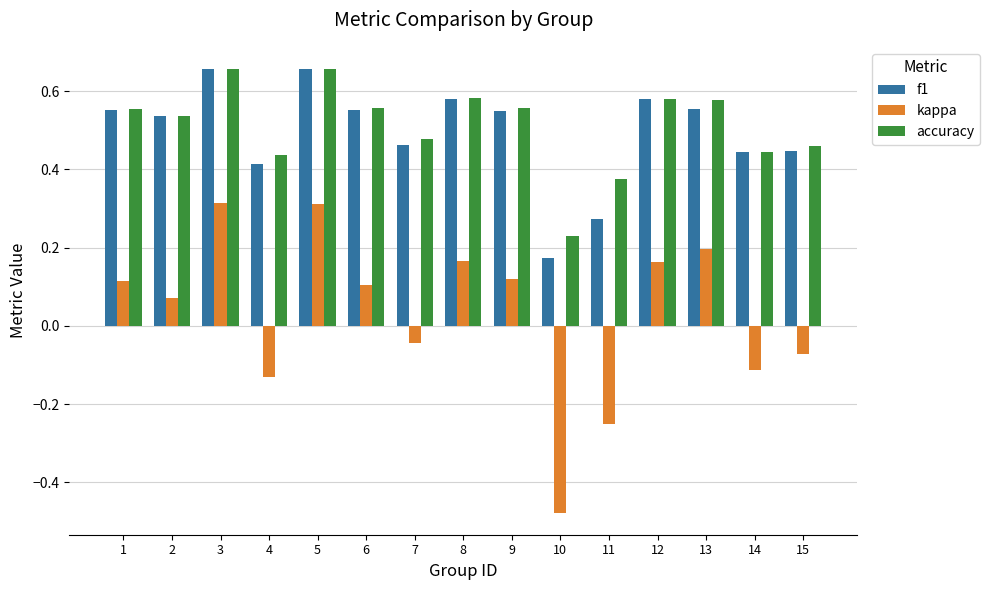

What is the sum of the accuracy values at 12 and 3?

1.2